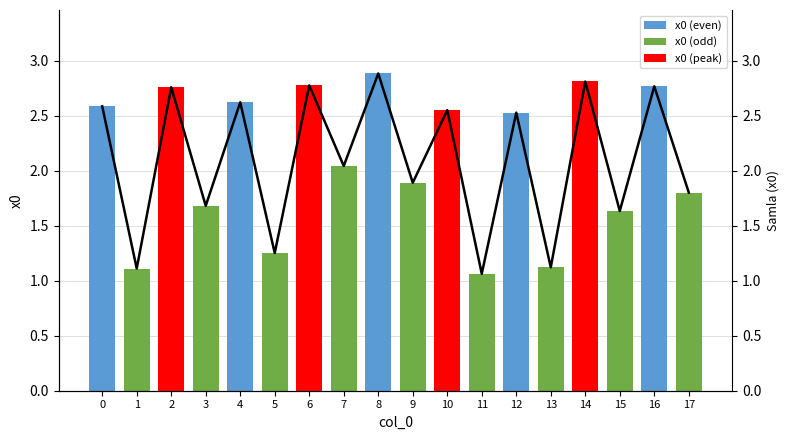

How many data points does each series have?

18